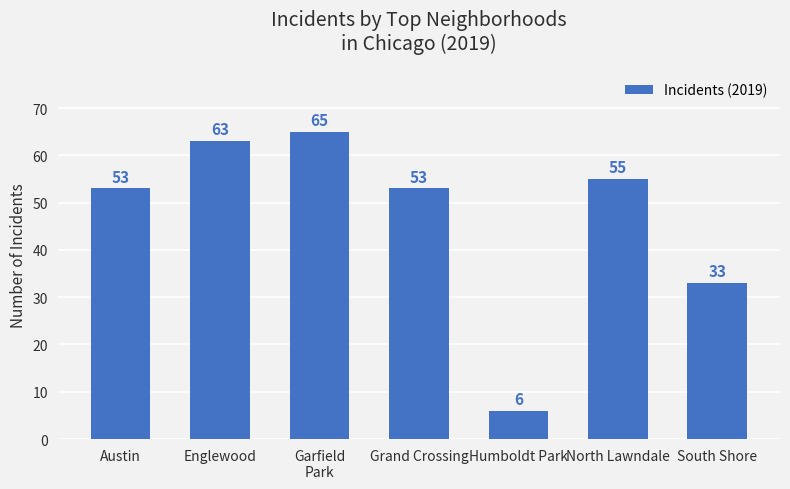

At which category does the chart reach its minimum across all series?

Humboldt Park